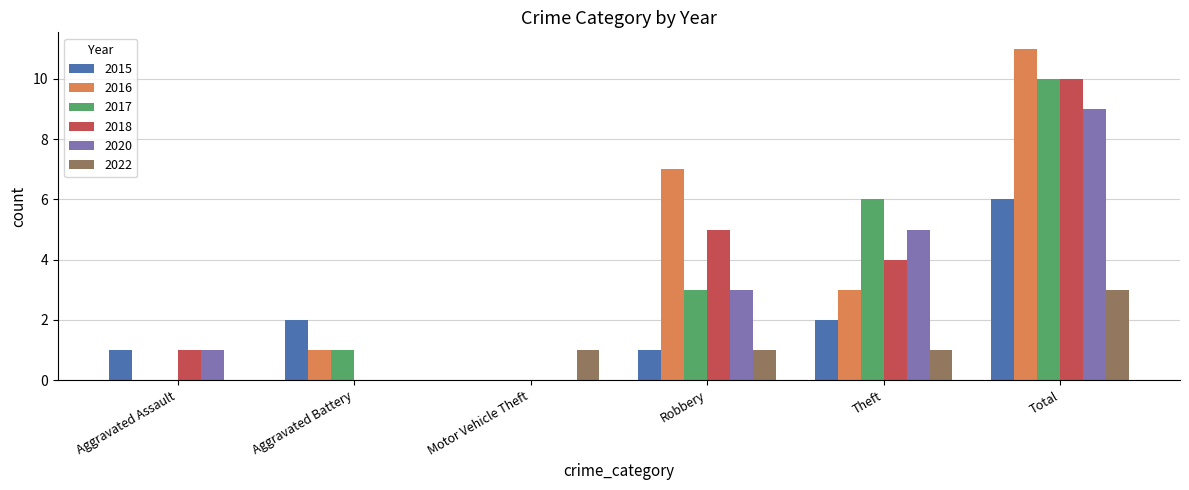

What are all the series names shown in the legend?

2015, 2016, 2017, 2018, 2020, 2022